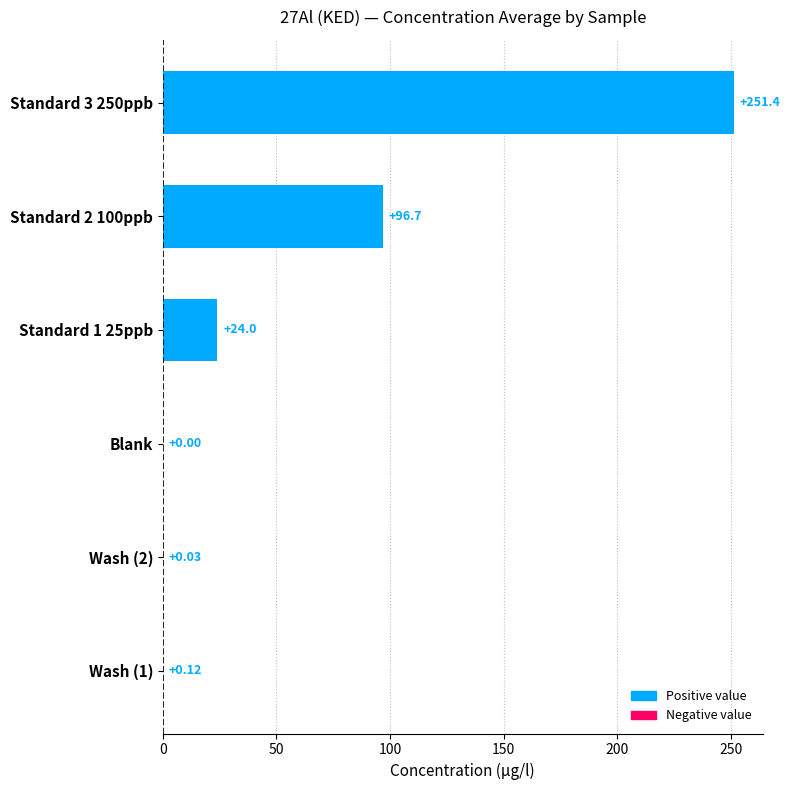

What is the sum of all values?

372.3